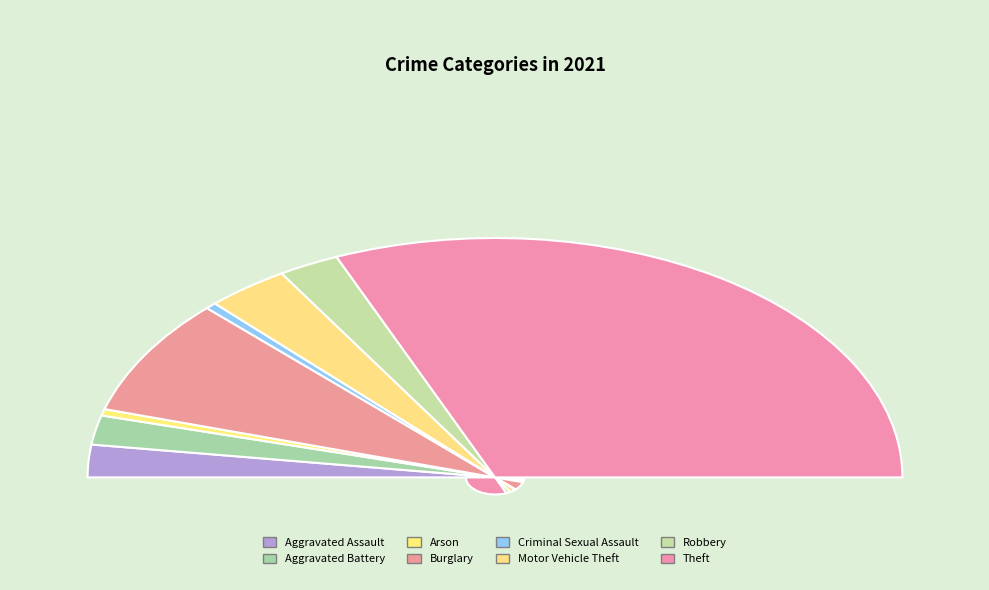

Does Aggravated Battery represent more than half of the total?

No